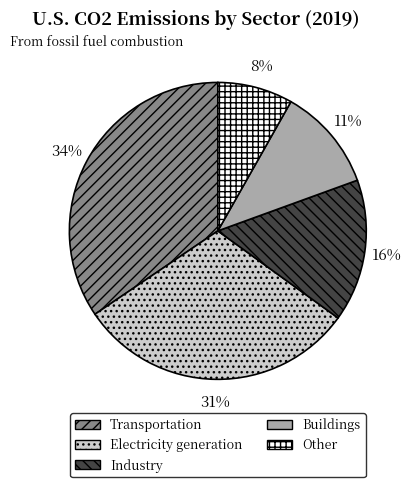

Does Buildings account for over 50% of the chart?

No